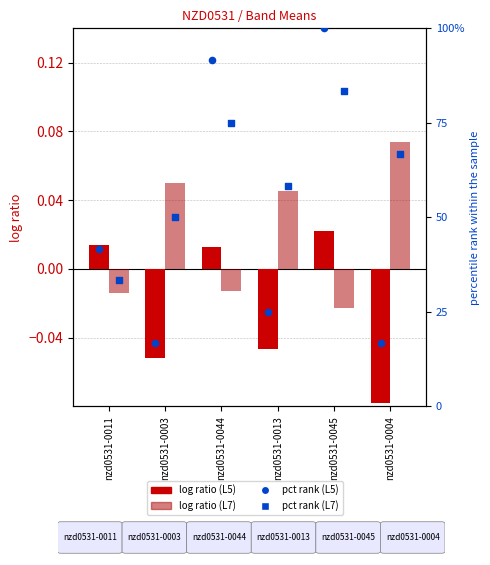

Which series has the largest total across all categories?

L7 pct rank